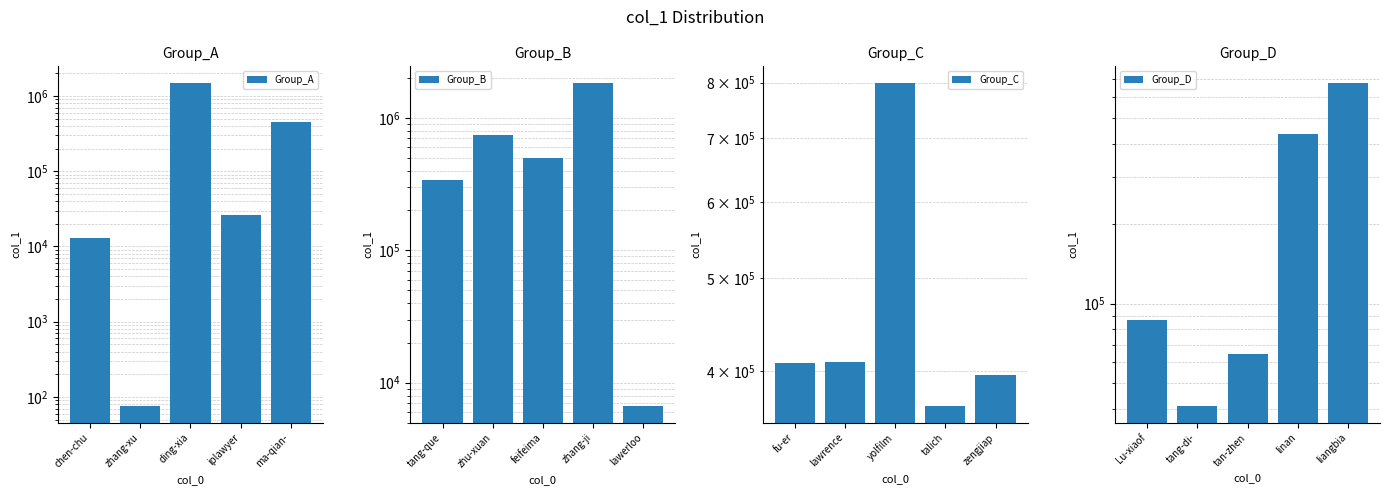

What is the label of the 5th bar from the right?

chen-chu